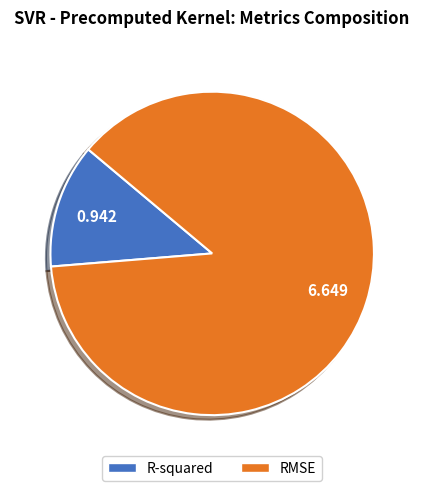

Which category has the smallest portion of the pie?

R-squared